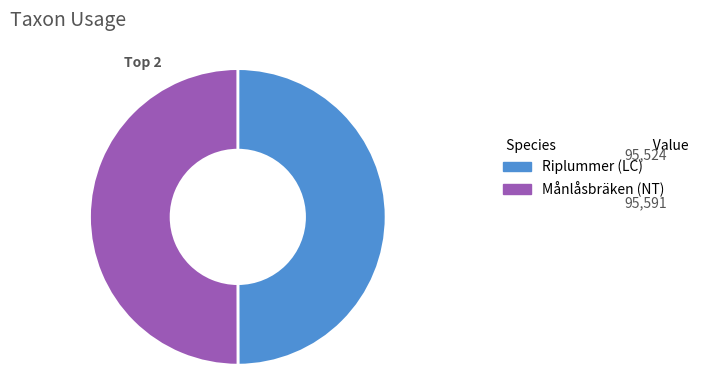

Do Månlåsbräken (NT) and Riplummer (LC) together represent more than half of the pie?

Yes